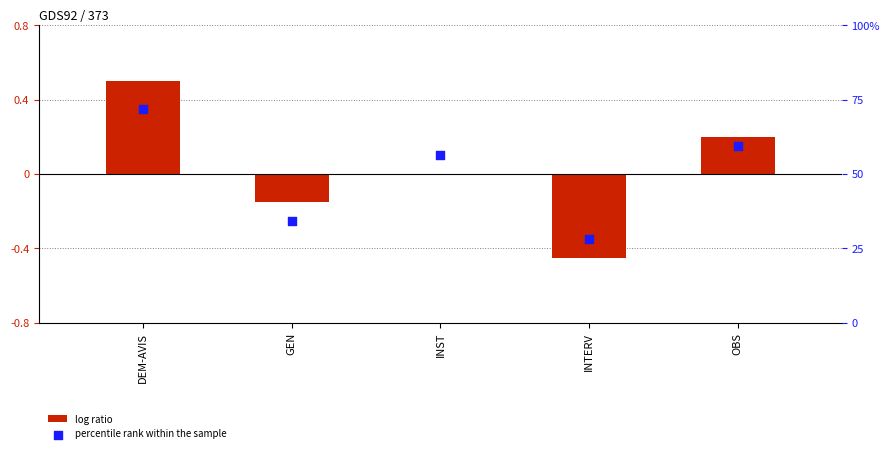

Which series reaches the minimum Y coordinate?

log ratio